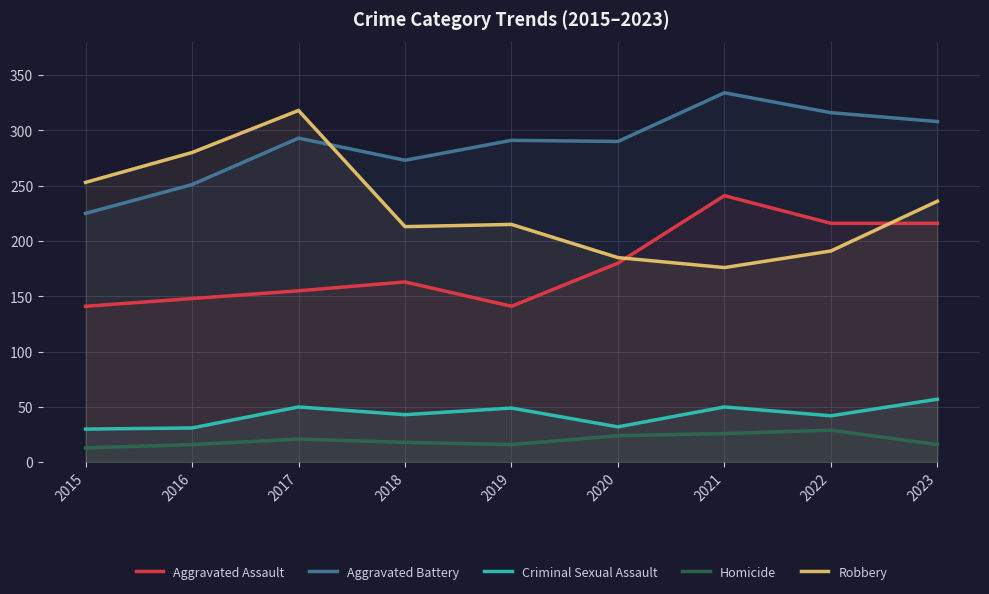

What is the difference between the maximum and minimum values in the Aggravated Assault series?

100